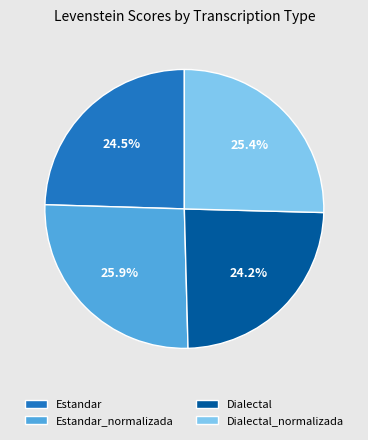

Is Estandar the majority of the pie?

No